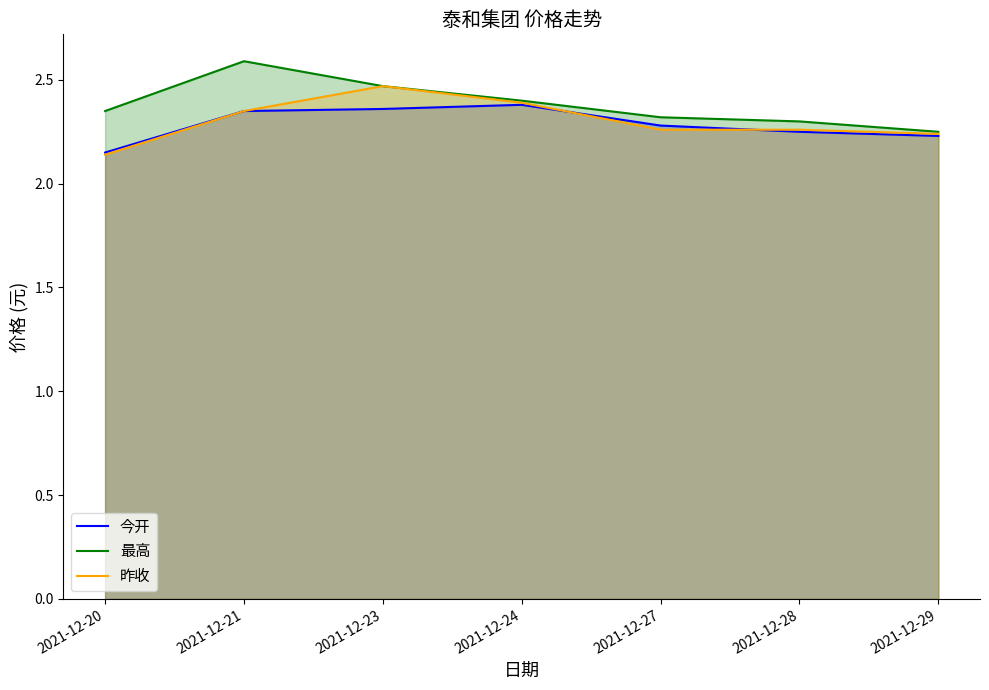

The 今开 series shows 2.3 at 2021-12-27. True or false?

True